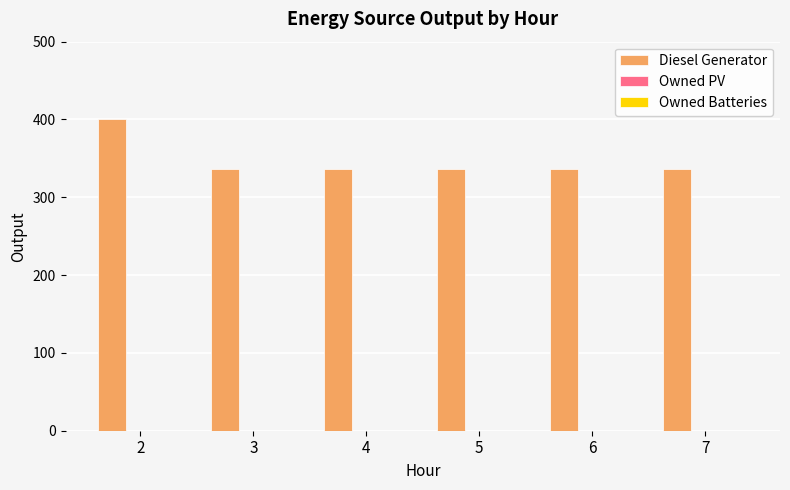

What is the value of the 1st bar from the left?

401